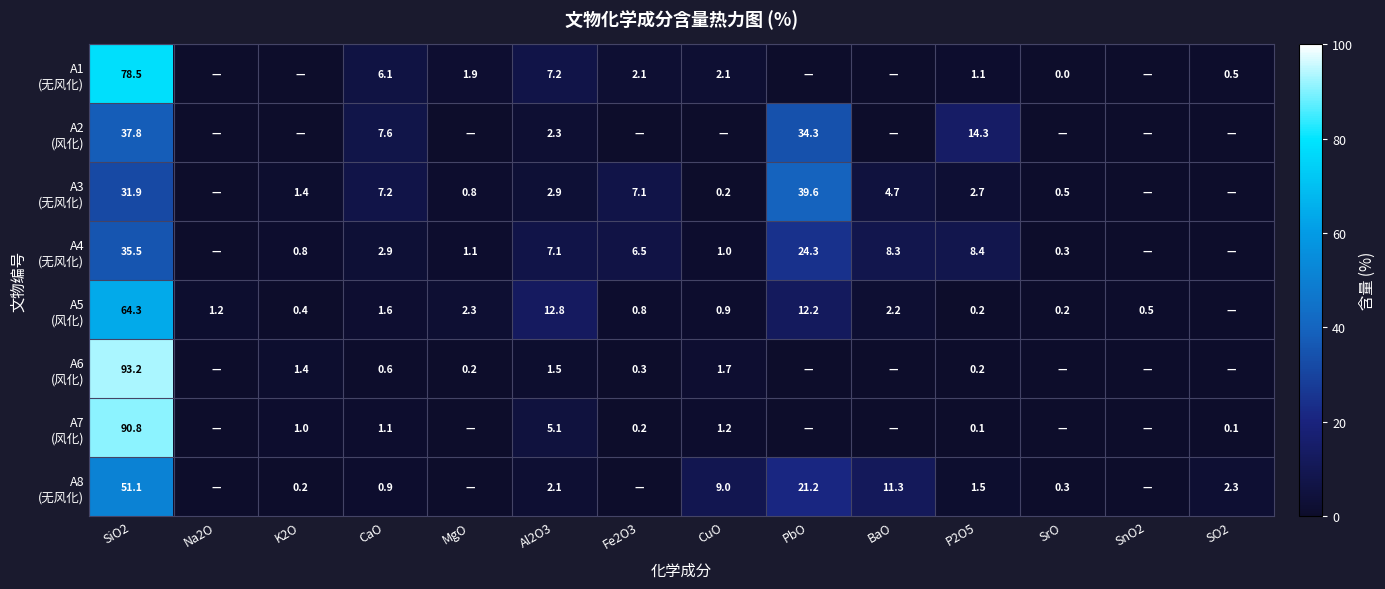

What is the total value across all series at SiO2?

483.1